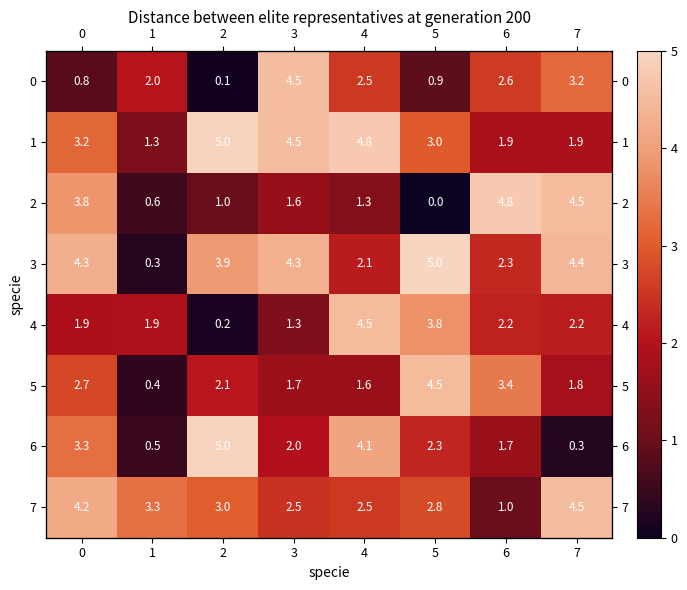

The value of 5 at 4 is 1.6. True or false?

True